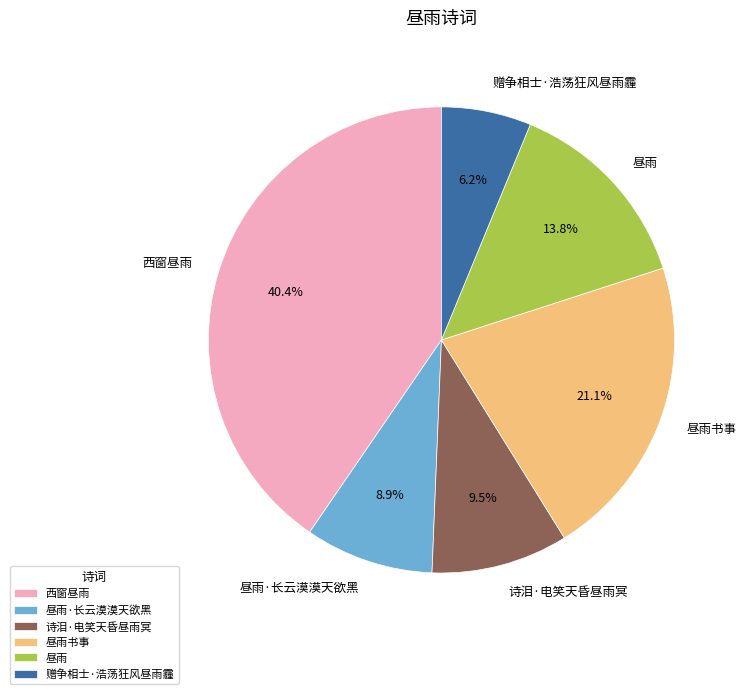

Is it true that 昼雨 is 6% of the pie?

False